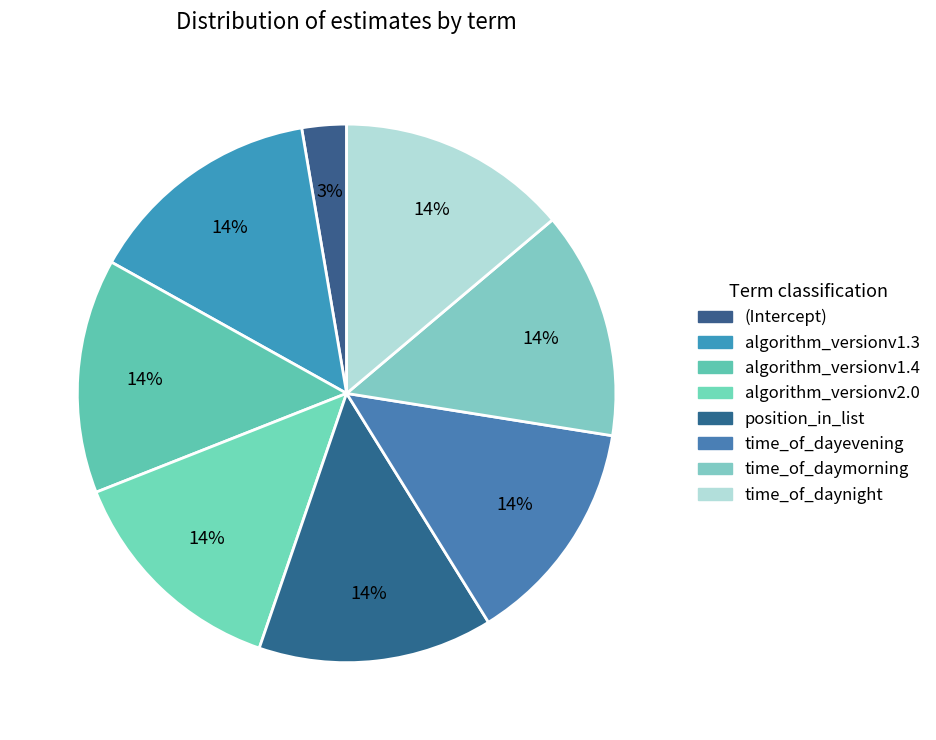

To the nearest percent, what is the combined percentage of algorithm_versionv1.3 and algorithm_versionv1.4?

28%